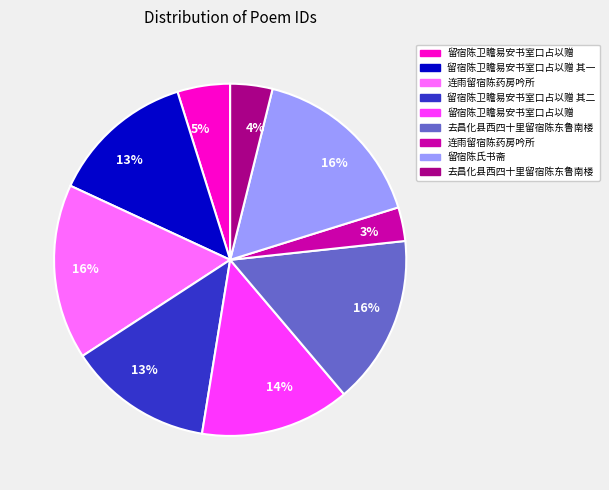

How many slices are in this pie chart?

9